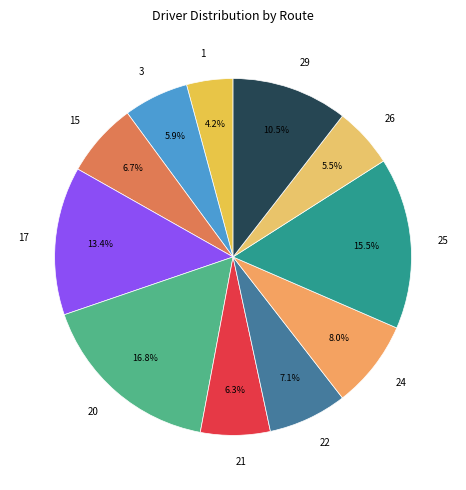

Which category has the biggest portion of the pie?

20